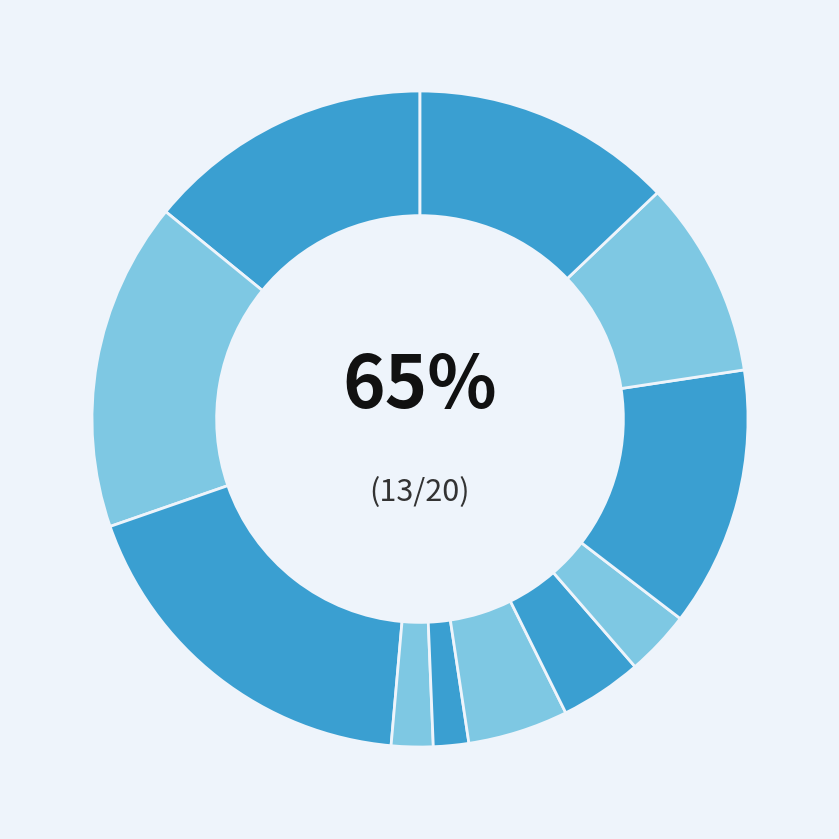

What portion of the pie excludes 电脑显示器?

95.1%